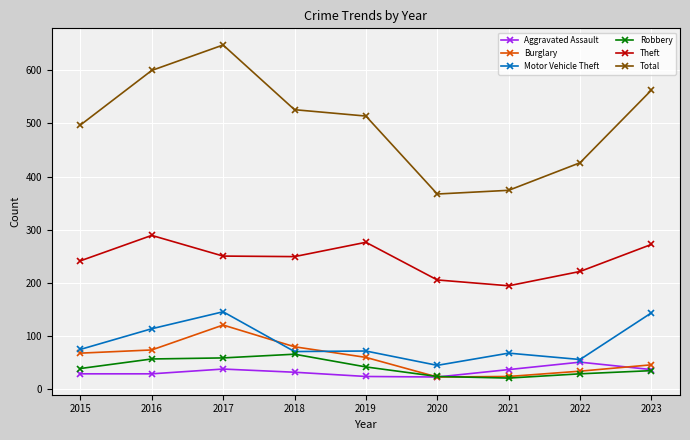

The Robbery series shows 17 at 2019. True or false?

False